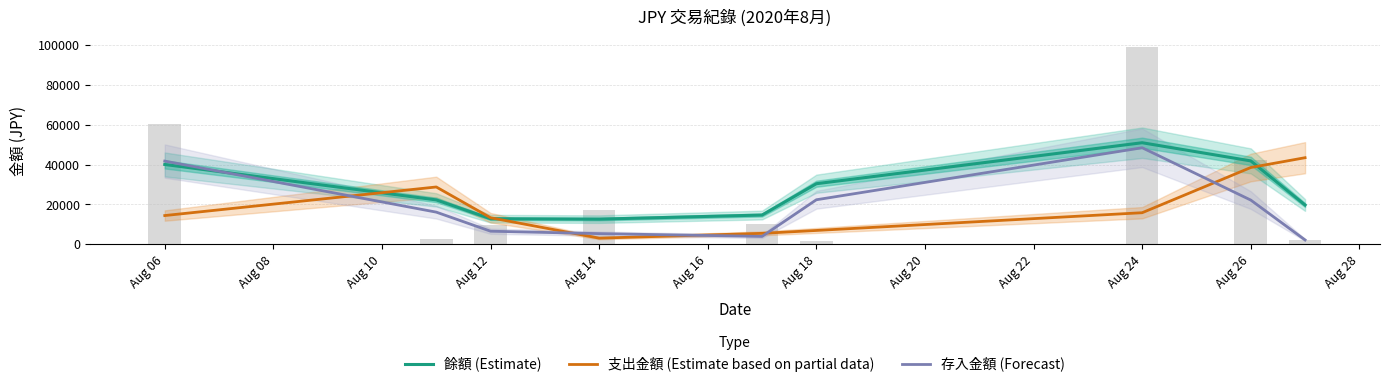

Are the bars horizontal?

No